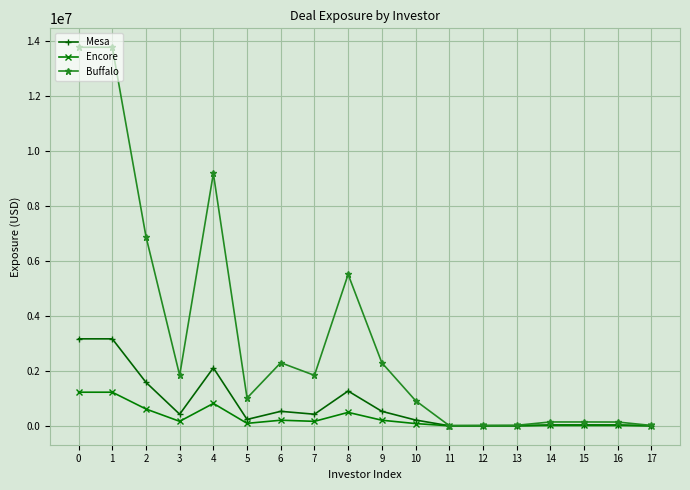

At which category does Mesa reach its first local valley?

3